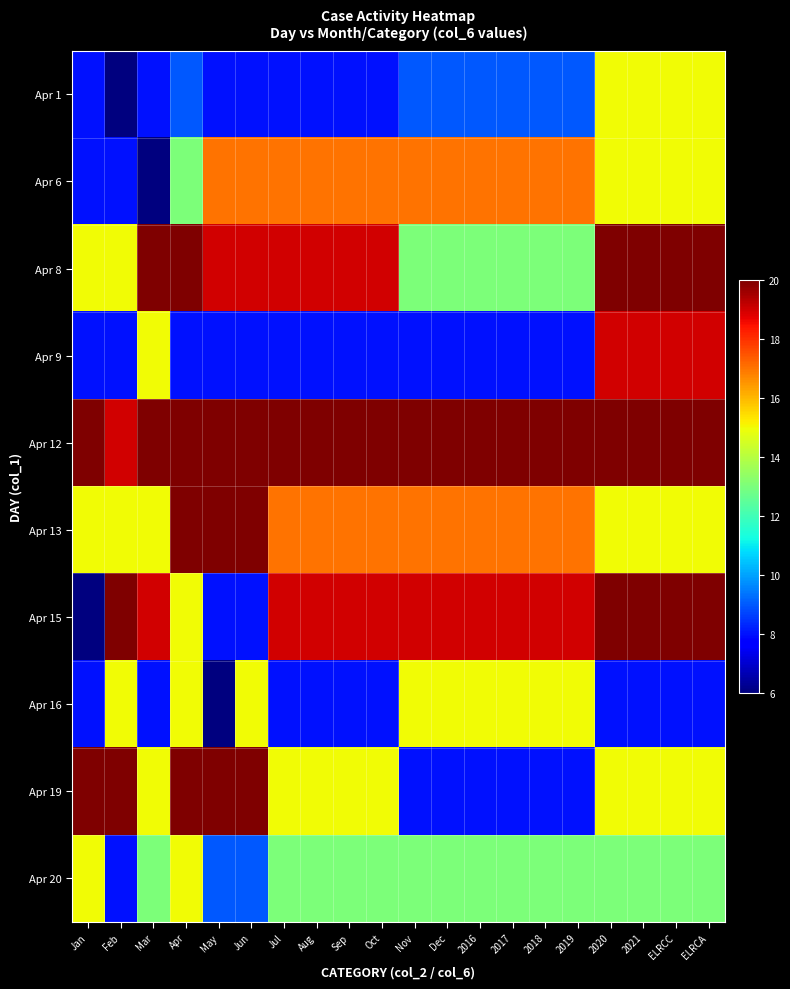

Which series has the largest range (max minus min)?

Apr 15